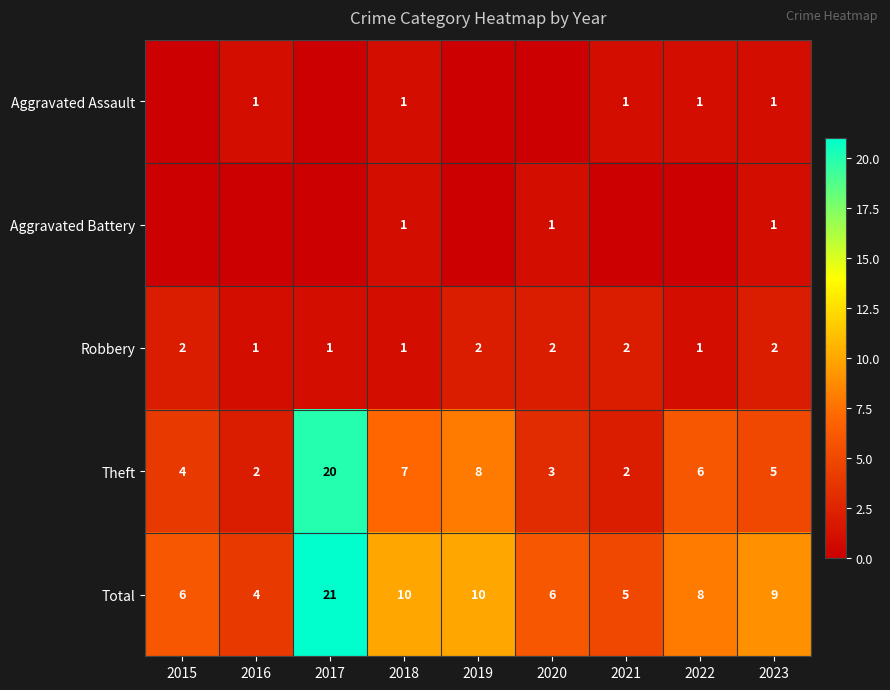

What is the difference between the maximum and minimum values in the Total series?

17